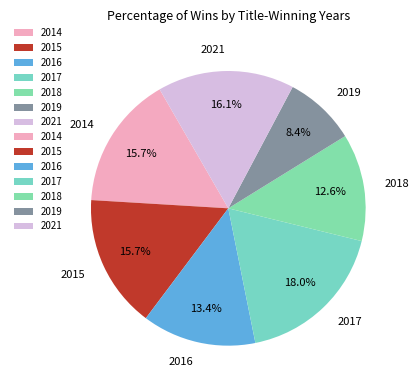

What percentage is NOT represented by 2017?

82.0%